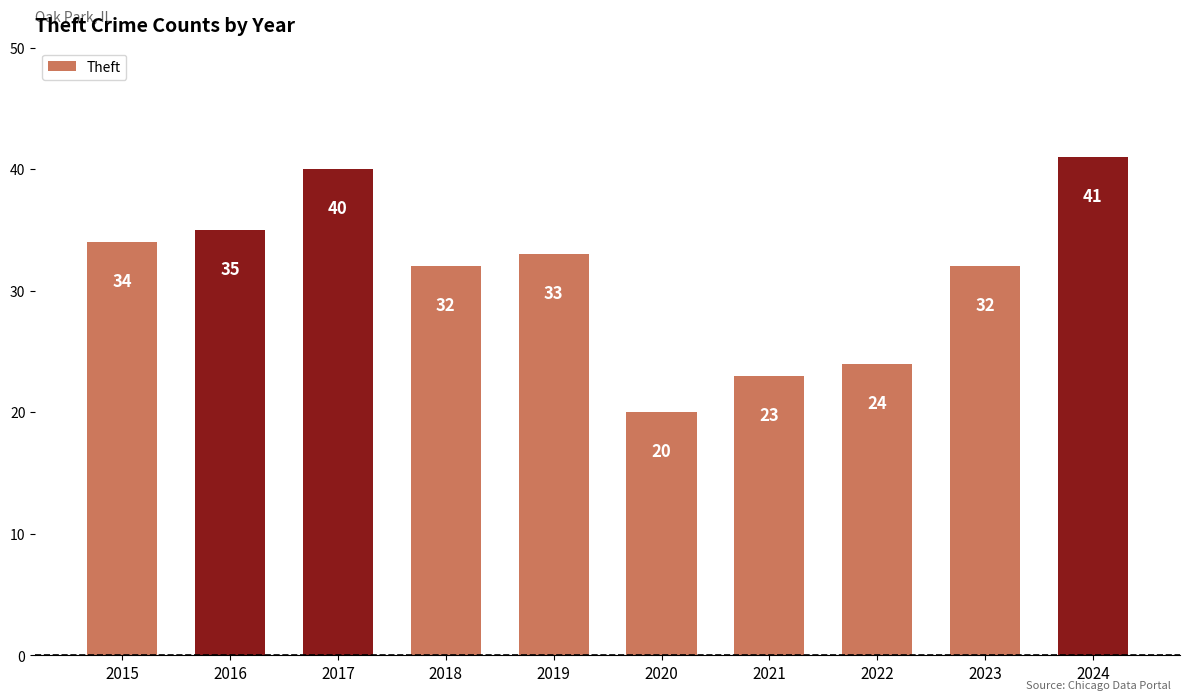

The chart shows a value of 36 at 2021. True or false?

False